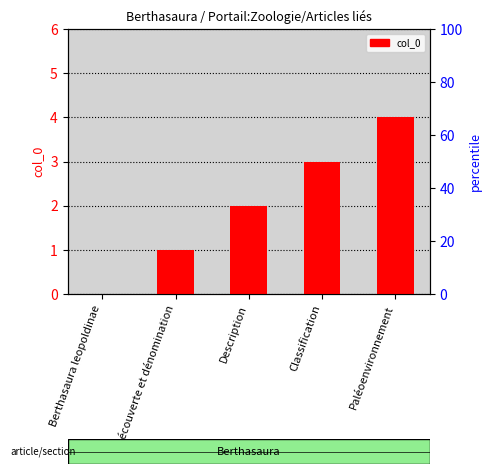

What is the label of the 2nd bar from the left?

Découverte et dénomination